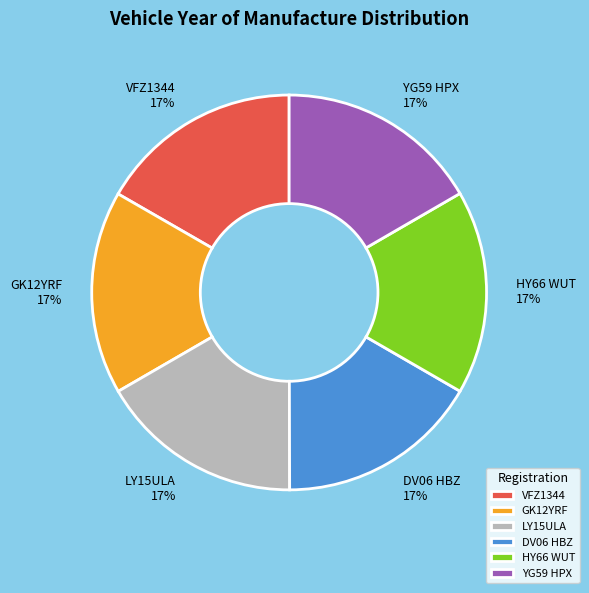

Is it true that GK12YRF is 17% of the pie?

True